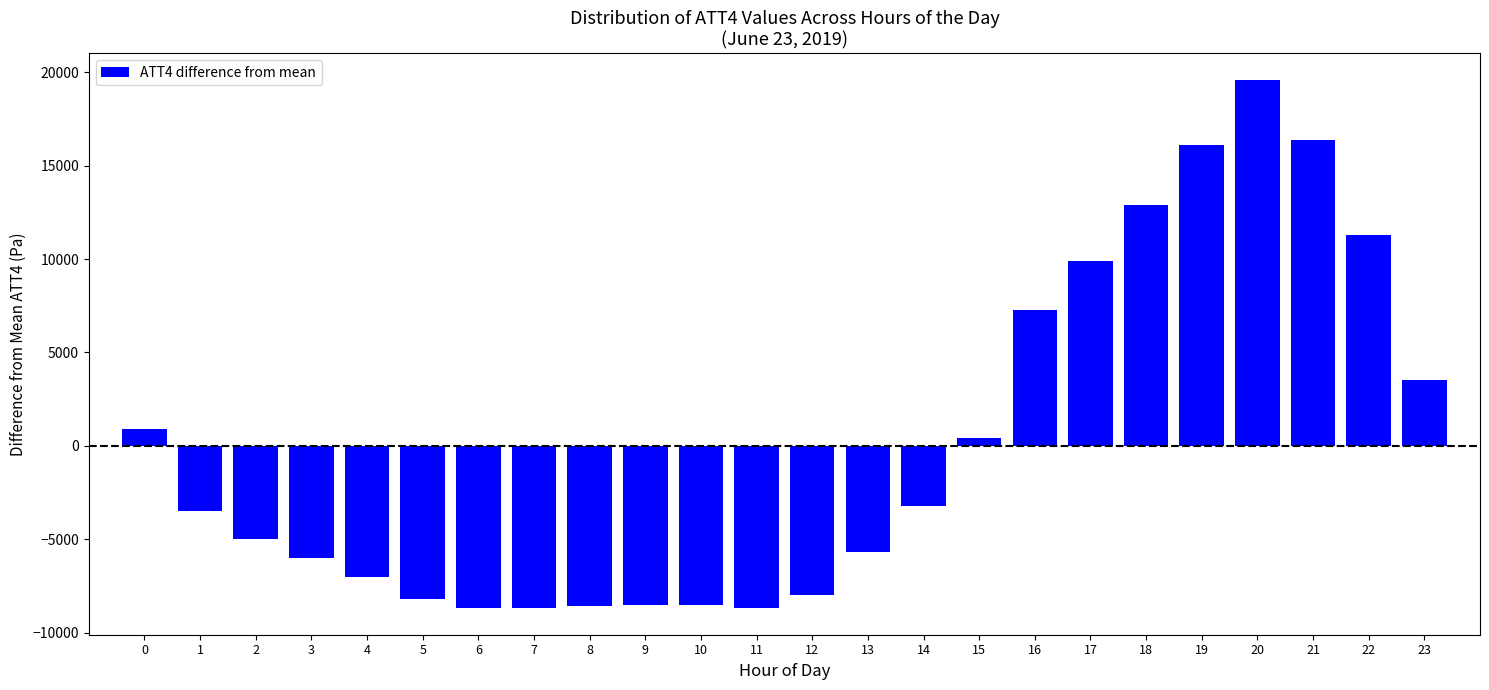

What is the greatest value displayed?

19600